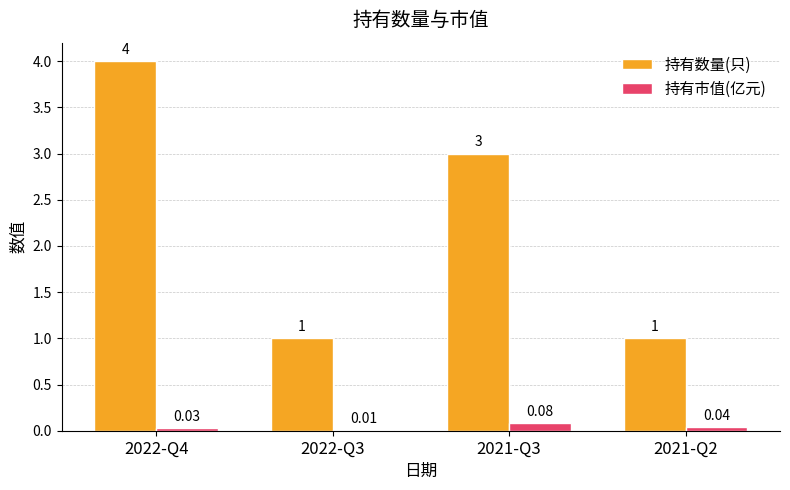

At which category is the sum across all series the highest?

2022-Q4